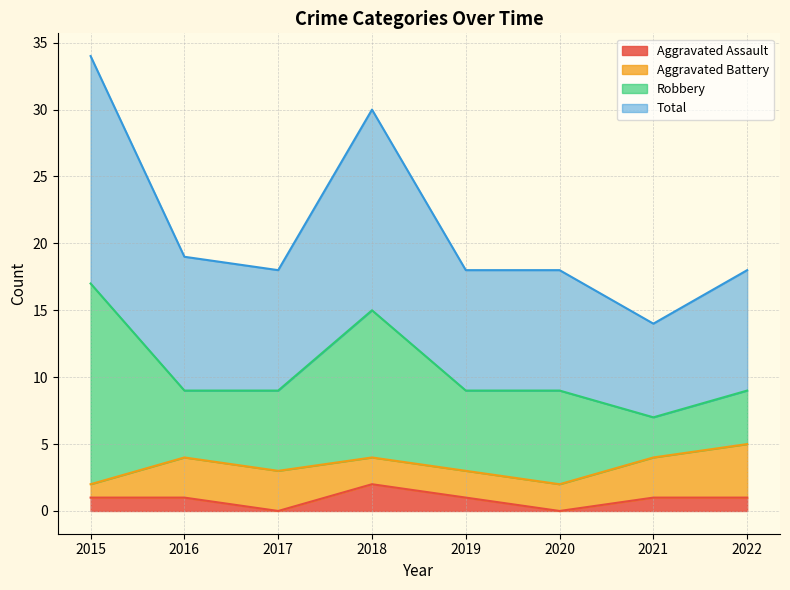

List the labels in order of Aggravated Assault value, smallest first.

2017, 2020, 2015, 2016, 2019, 2021, 2022, 2018